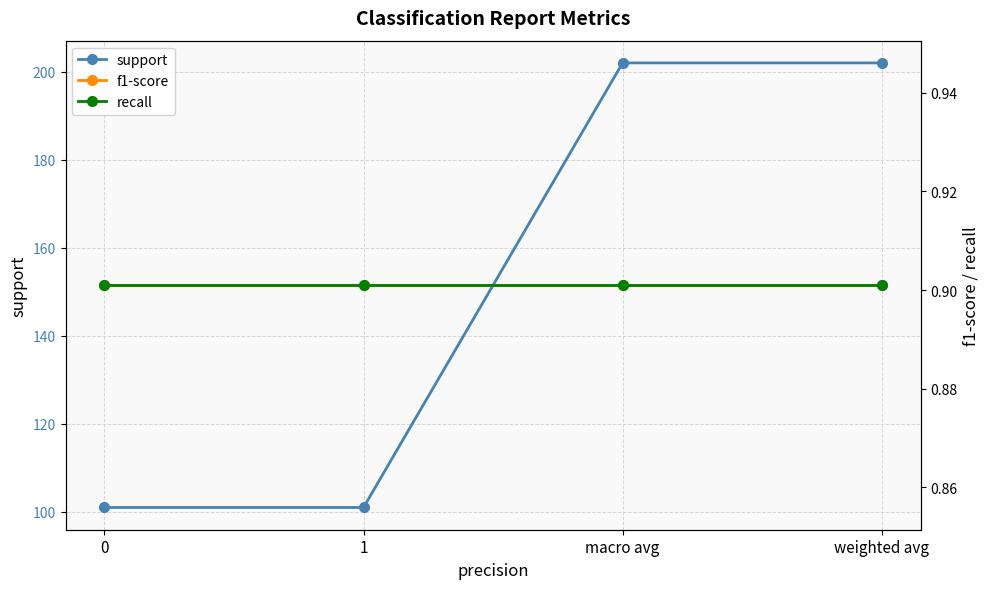

Rank the series at weighted avg from lowest to highest value.

recall, f1-score, support